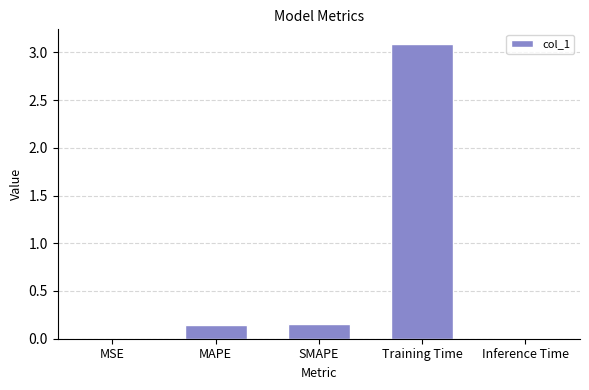

The value at Training Time is 3.1. True or false?

True